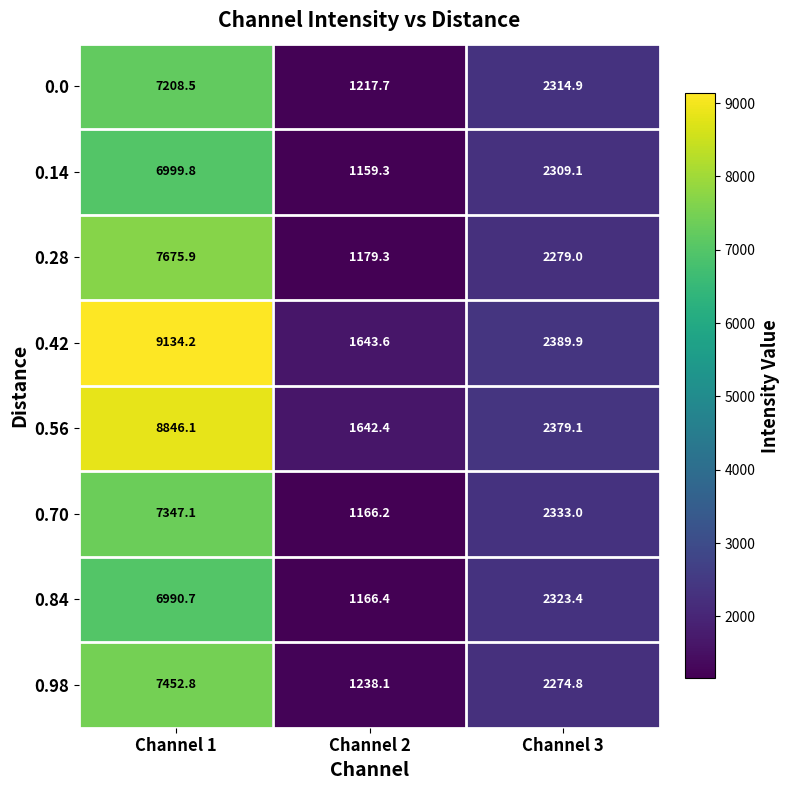

At which label is 0.28 closest to 4427?

Channel 3